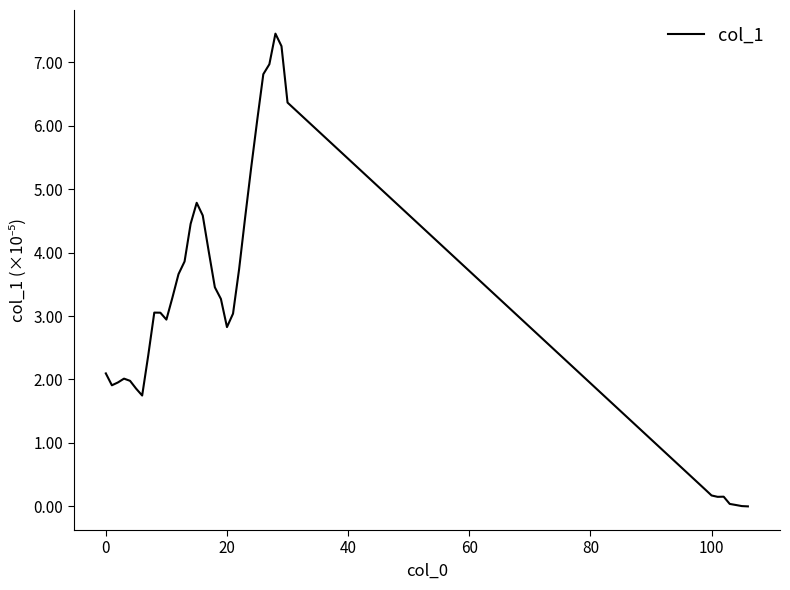

What is the difference between the maximum and minimum values?

7.5